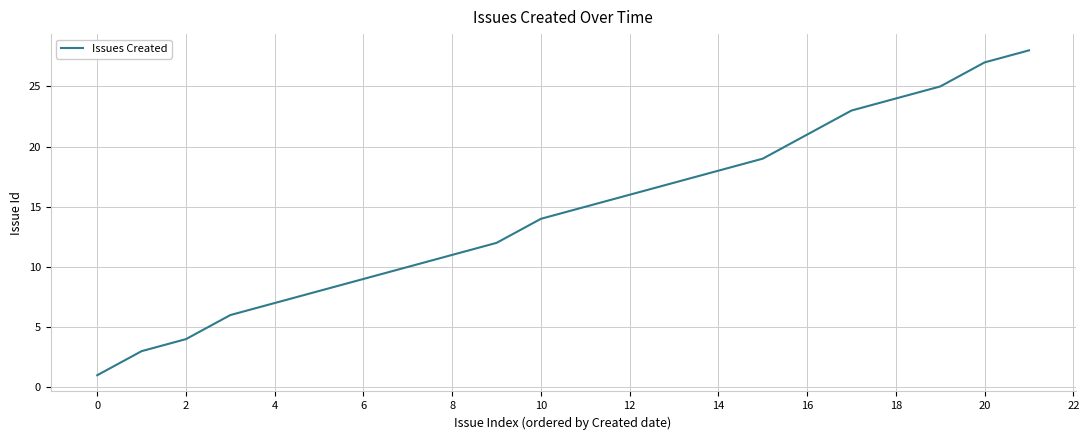

What is the maximum value shown in the chart?

28